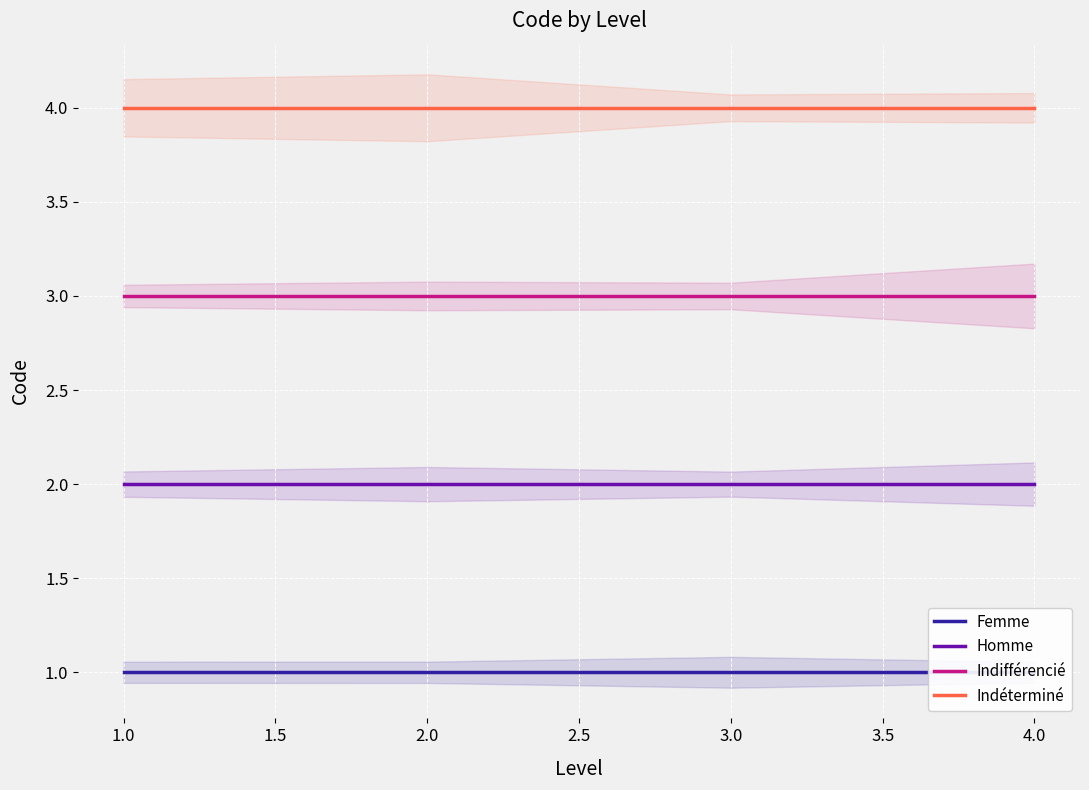

What is the spread (max minus min) of values at 0.5?

3